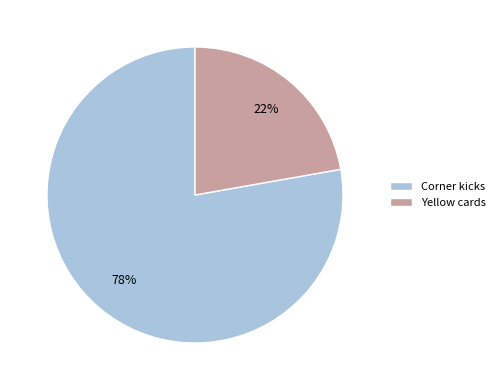

The Yellow cards slice represents 37% of the pie. True or false?

False